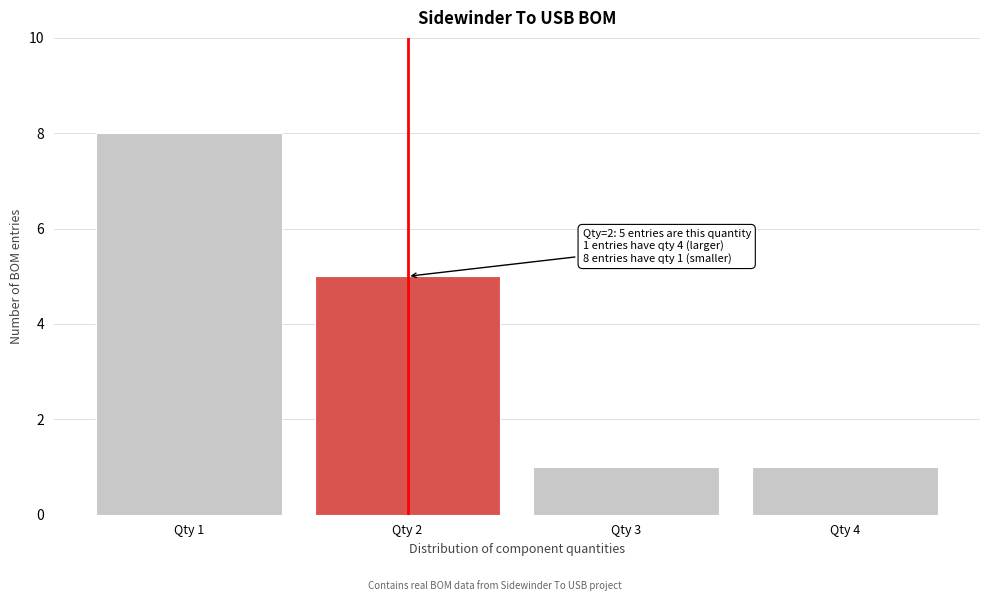

Reading left to right, what are all the values shown in this chart?

Qty 1=8	Qty 2=5	Qty 3=1	Qty 4=1